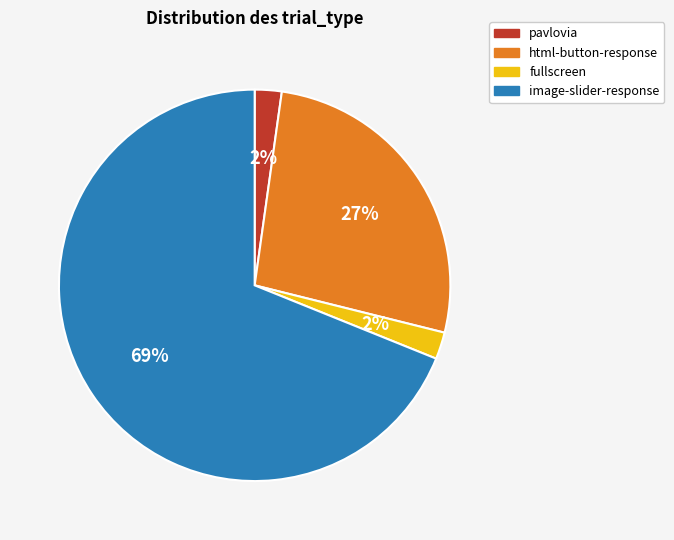

How many slices are in this pie chart?

4